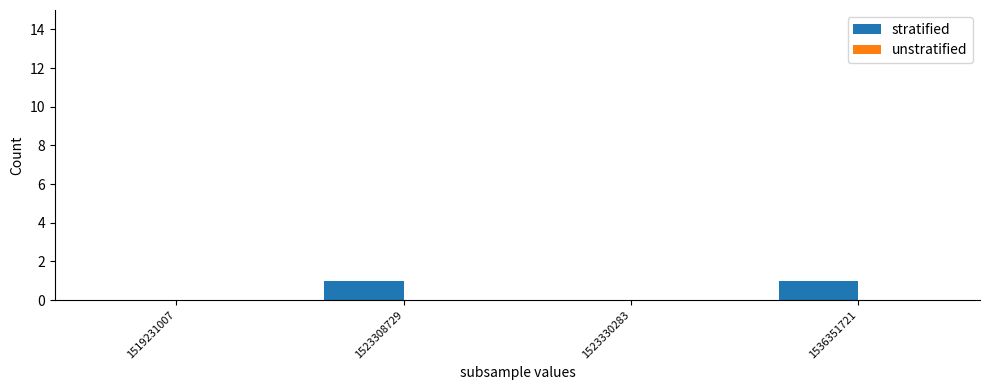

What is the change in value from 1523330283 to 1536351721?

+1